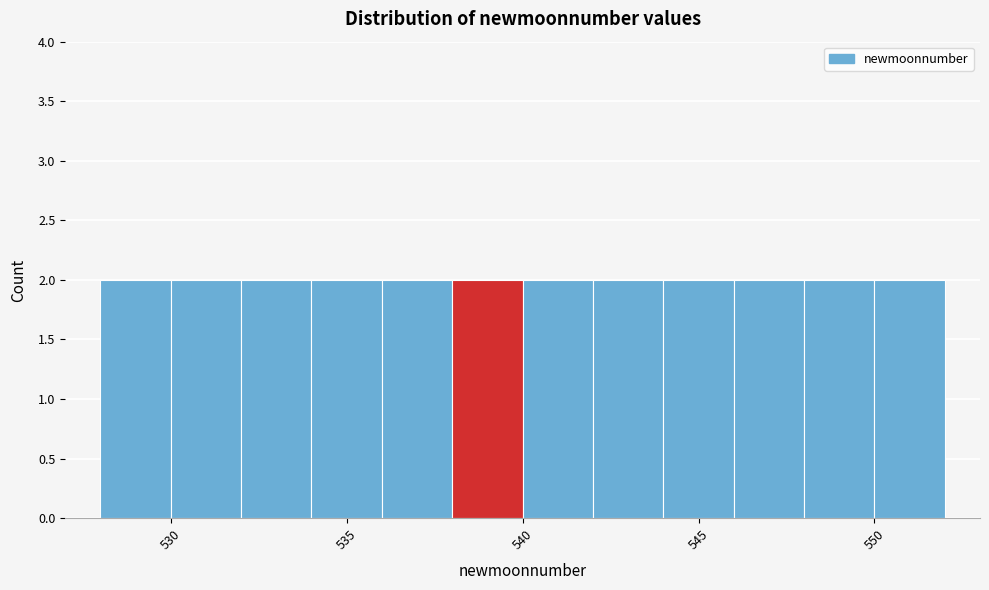

How tall is the bar that spans 528 to 530 on the x-axis? The values are not printed on the chart, so give them approximately, as read against the axis.

2